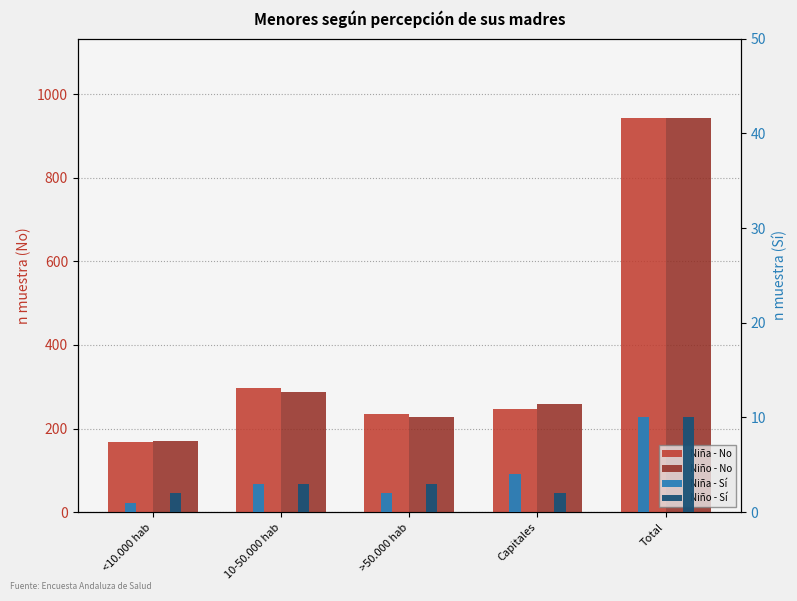

What is the spread (max minus min) of values at <10.000 hab?

168